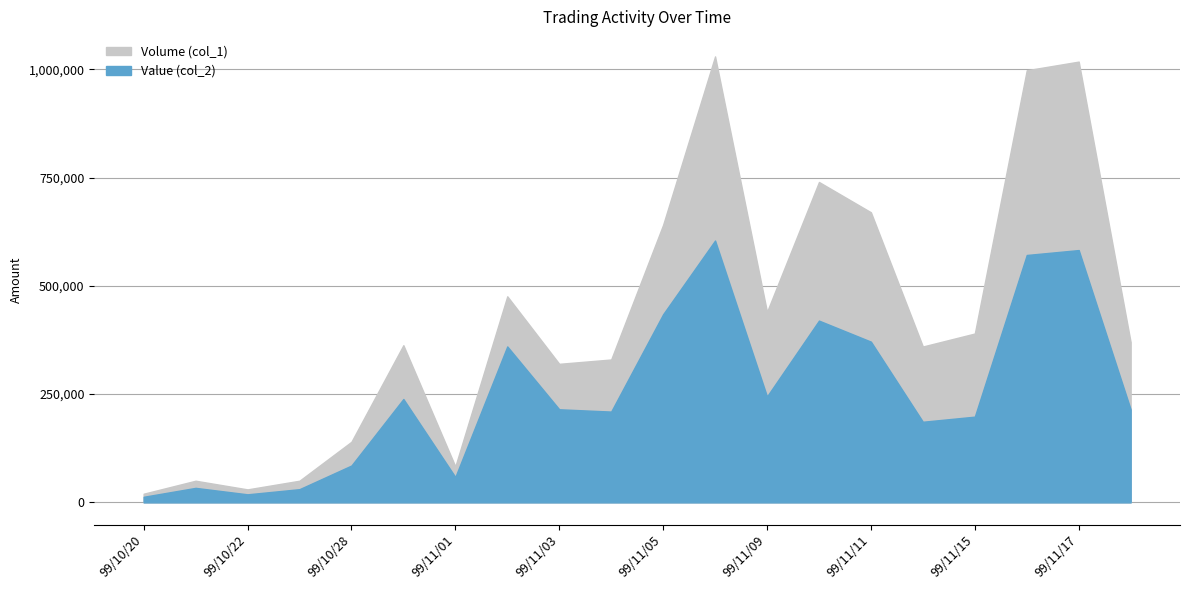

How many lines are shown in the chart?

2